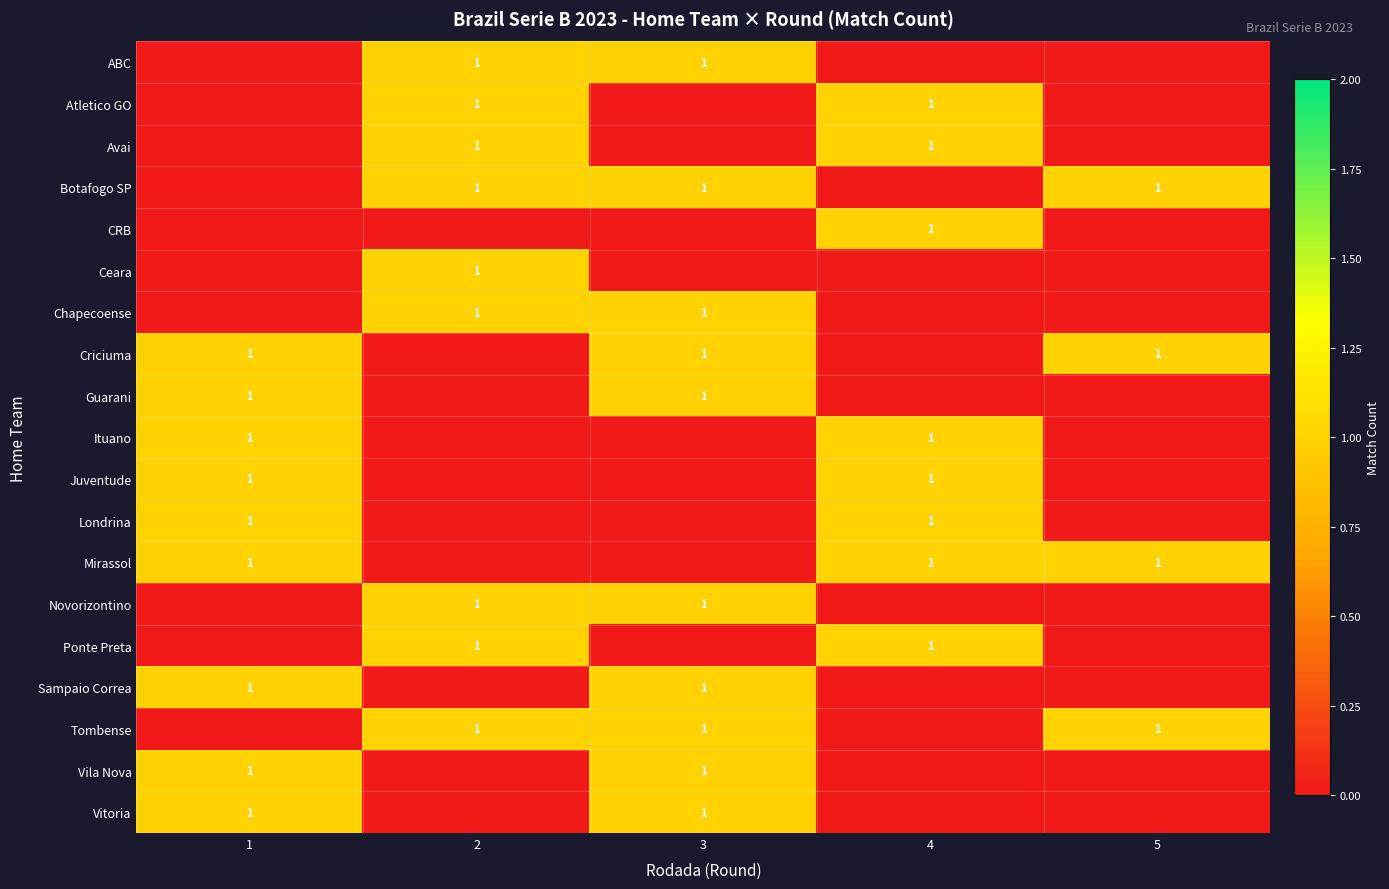

What is the total value across all series at 3?

10